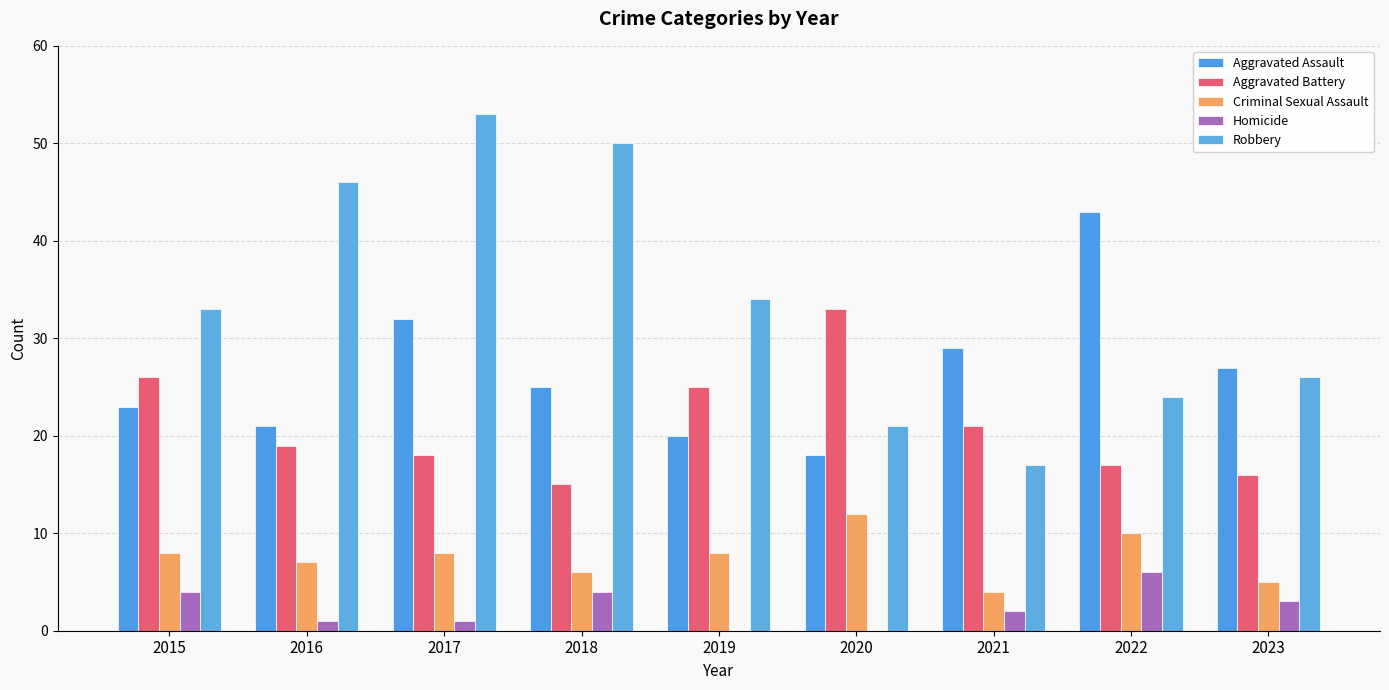

Reading left to right, what are all the values shown in this chart?

Aggravated Assault: 23	21	32	25	20	18	29	43	27
Aggravated Battery: 26	19	18	15	25	33	21	17	16
Criminal Sexual Assault: 8	7	8	6	8	12	4	10	5
Homicide: 4	1	1	4	0	0	2	6	3
Robbery: 33	46	53	50	34	21	17	24	26